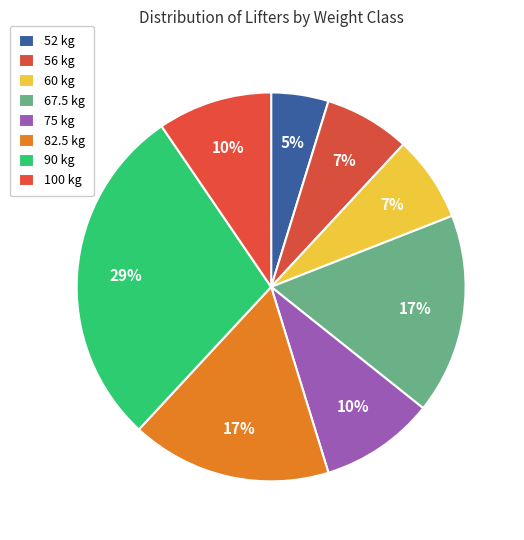

Is it true that 60 is 1% of the pie?

False